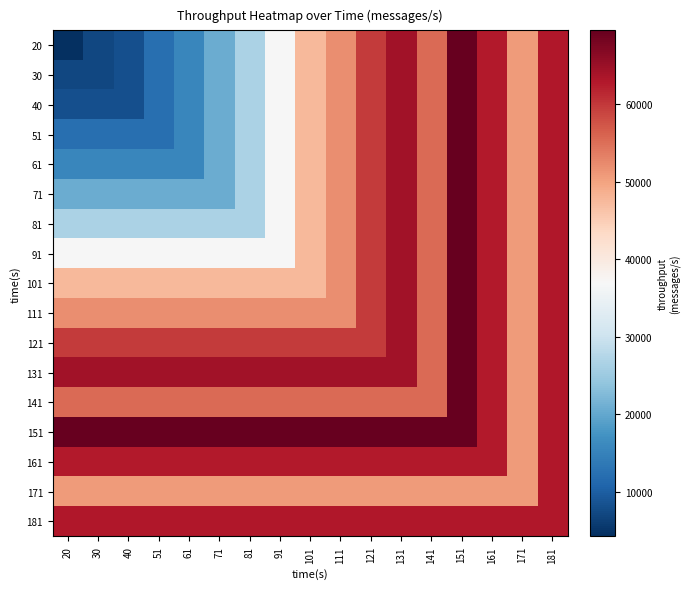

Reading right to left, extract all data points from this chart.

20: 181=63082	171=50889	161=62699	151=69558	141=55378	131=64360	121=59753	111=52001	101=47533	91=36766	81=26505	71=20636	61=15531	51=12192	40=8273	30=7184	20=4266
30: 181=63082	171=50889	161=62699	151=69558	141=55378	131=64360	121=59753	111=52001	101=47533	91=36766	81=26505	71=20636	61=15531	51=12192	40=8273	30=7184	20=7184
40: 181=63082	171=50889	161=62699	151=69558	141=55378	131=64360	121=59753	111=52001	101=47533	91=36766	81=26505	71=20636	61=15531	51=12192	40=8273	30=8273	20=8273
51: 181=63082	171=50889	161=62699	151=69558	141=55378	131=64360	121=59753	111=52001	101=47533	91=36766	81=26505	71=20636	61=15531	51=12192	40=12192	30=12192	20=12192
61: 181=63082	171=50889	161=62699	151=69558	141=55378	131=64360	121=59753	111=52001	101=47533	91=36766	81=26505	71=20636	61=15531	51=15531	40=15531	30=15531	20=15531
71: 181=63082	171=50889	161=62699	151=69558	141=55378	131=64360	121=59753	111=52001	101=47533	91=36766	81=26505	71=20636	61=20636	51=20636	40=20636	30=20636	20=20636
81: 181=63082	171=50889	161=62699	151=69558	141=55378	131=64360	121=59753	111=52001	101=47533	91=36766	81=26505	71=26505	61=26505	51=26505	40=26505	30=26505	20=26505
91: 181=63082	171=50889	161=62699	151=69558	141=55378	131=64360	121=59753	111=52001	101=47533	91=36766	81=36766	71=36766	61=36766	51=36766	40=36766	30=36766	20=36766
101: 181=63082	171=50889	161=62699	151=69558	141=55378	131=64360	121=59753	111=52001	101=47533	91=47533	81=47533	71=47533	61=47533	51=47533	40=47533	30=47533	20=47533
111: 181=63082	171=50889	161=62699	151=69558	141=55378	131=64360	121=59753	111=52001	101=52001	91=52001	81=52001	71=52001	61=52001	51=52001	40=52001	30=52001	20=52001
121: 181=63082	171=50889	161=62699	151=69558	141=55378	131=64360	121=59753	111=59753	101=59753	91=59753	81=59753	71=59753	61=59753	51=59753	40=59753	30=59753	20=59753
131: 181=63082	171=50889	161=62699	151=69558	141=55378	131=64360	121=64360	111=64360	101=64360	91=64360	81=64360	71=64360	61=64360	51=64360	40=64360	30=64360	20=64360
141: 181=63082	171=50889	161=62699	151=69558	141=55378	131=55378	121=55378	111=55378	101=55378	91=55378	81=55378	71=55378	61=55378	51=55378	40=55378	30=55378	20=55378
151: 181=63082	171=50889	161=62699	151=69558	141=69558	131=69558	121=69558	111=69558	101=69558	91=69558	81=69558	71=69558	61=69558	51=69558	40=69558	30=69558	20=69558
161: 181=63082	171=50889	161=62699	151=62699	141=62699	131=62699	121=62699	111=62699	101=62699	91=62699	81=62699	71=62699	61=62699	51=62699	40=62699	30=62699	20=62699
171: 181=63082	171=50889	161=50889	151=50889	141=50889	131=50889	121=50889	111=50889	101=50889	91=50889	81=50889	71=50889	61=50889	51=50889	40=50889	30=50889	20=50889
181: 181=63082	171=63082	161=63082	151=63082	141=63082	131=63082	121=63082	111=63082	101=63082	91=63082	81=63082	71=63082	61=63082	51=63082	40=63082	30=63082	20=63082